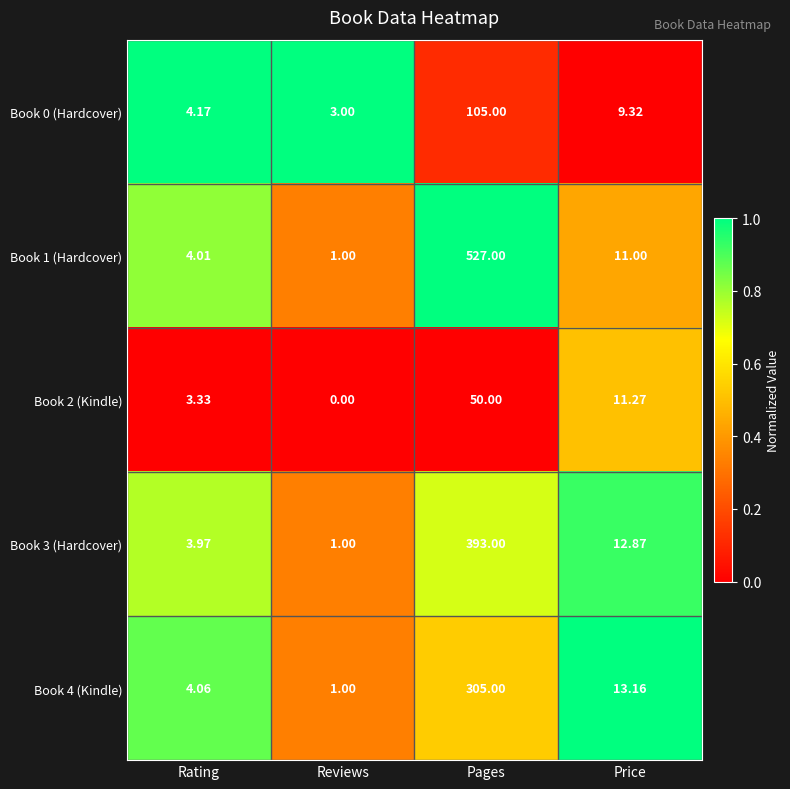

At which label is Book 2 (Kindle) closest to 25?

Price